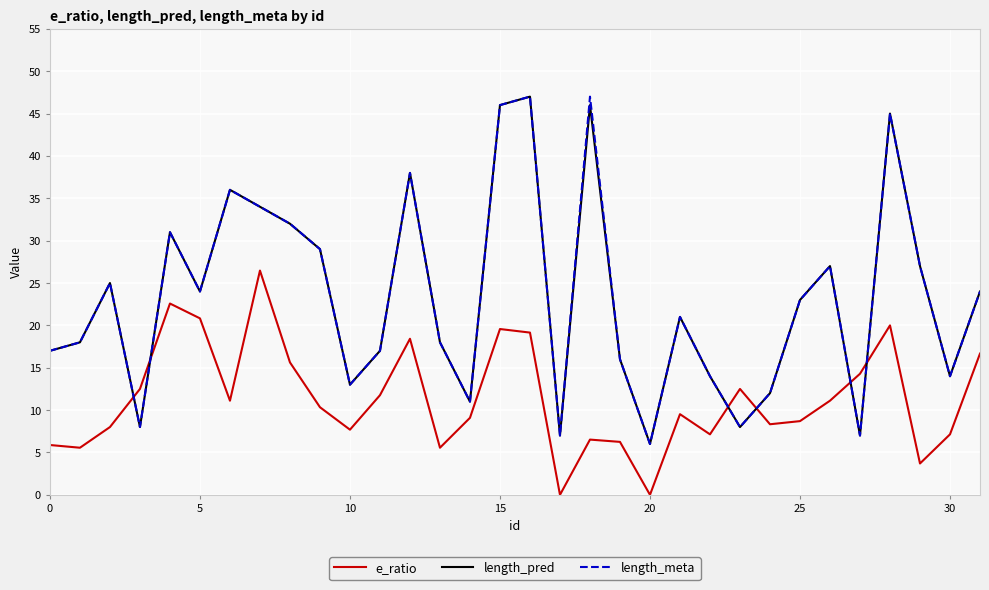

True or false: e_ratio and length_pred intersect in this chart.

True